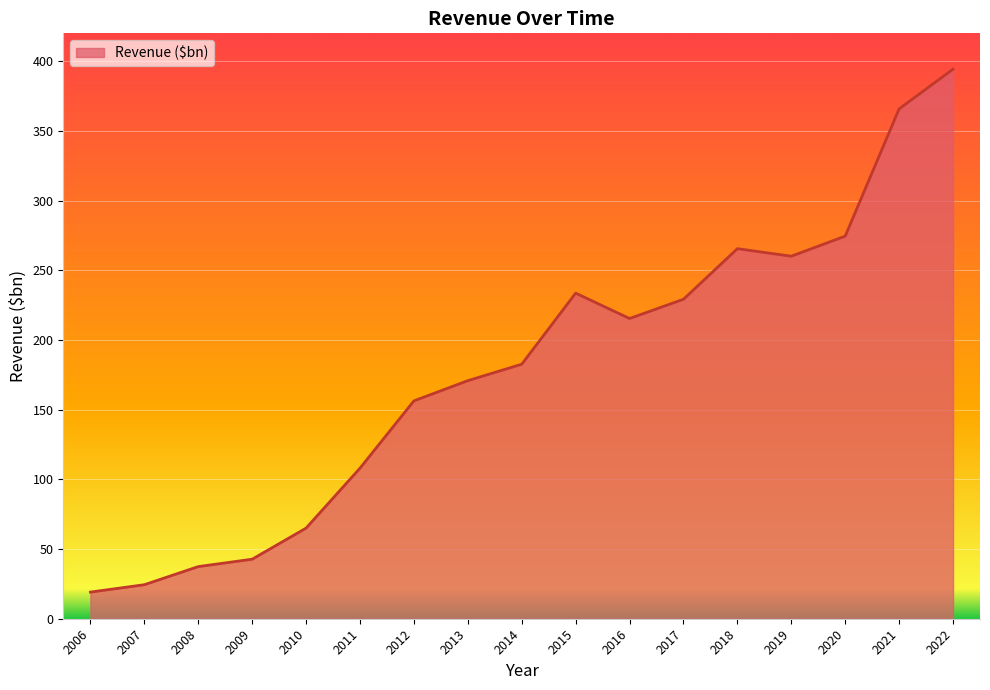

Is it true that the value at 2016 is 215.4?

True